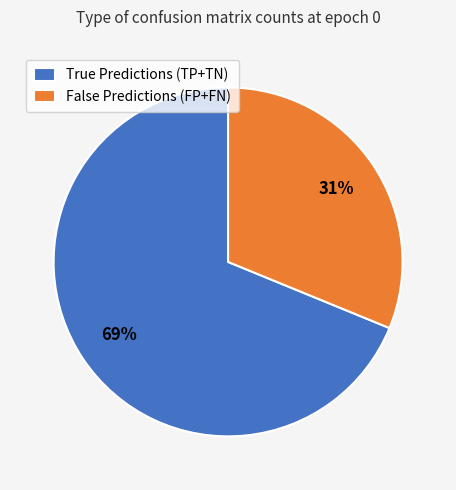

Which has a higher value, False Predictions (FP+FN) or True Predictions (TP+TN)?

True Predictions (TP+TN)